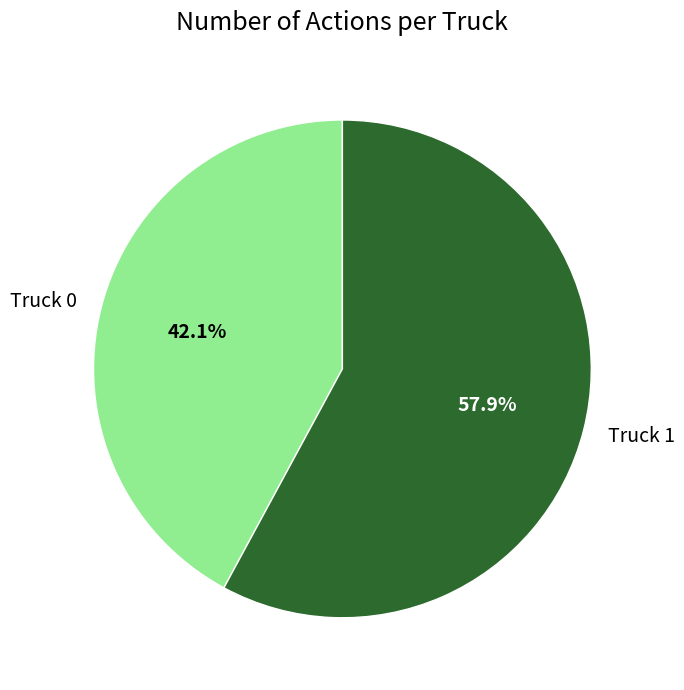

Combined, what portion of the pie is Truck 1 and Truck 0?

100.0%